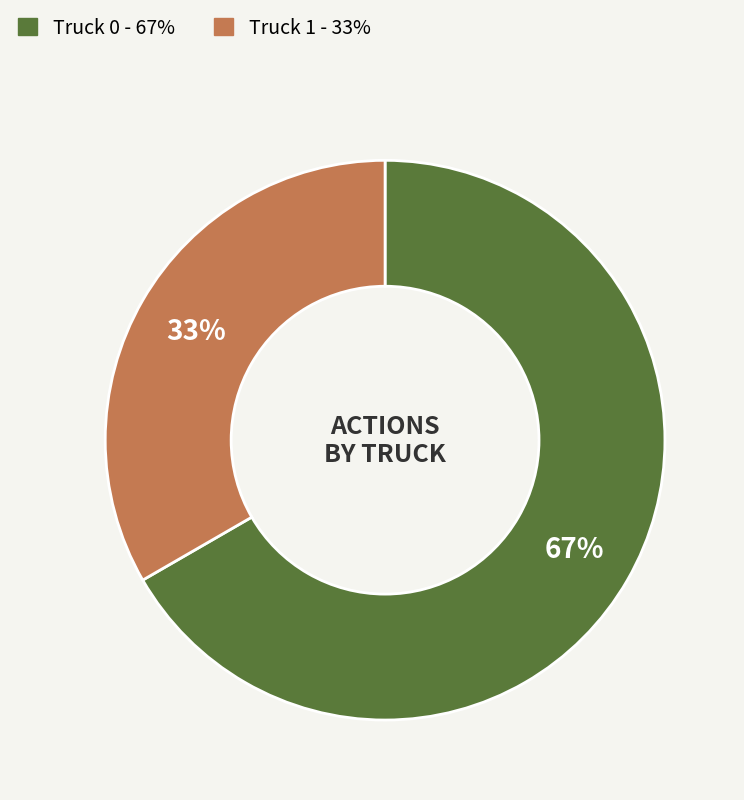

Which has a higher value, Truck 0 or Truck 1?

Truck 0